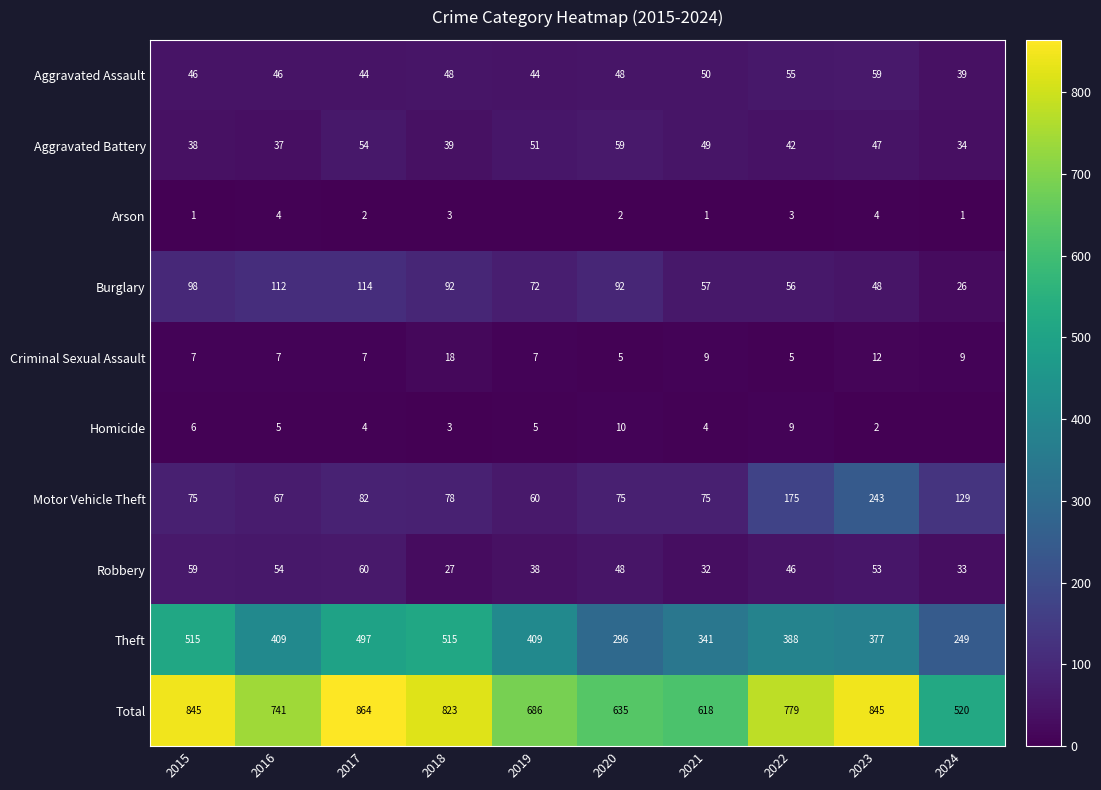

What is the difference between the highest and lowest values at 2019?

686